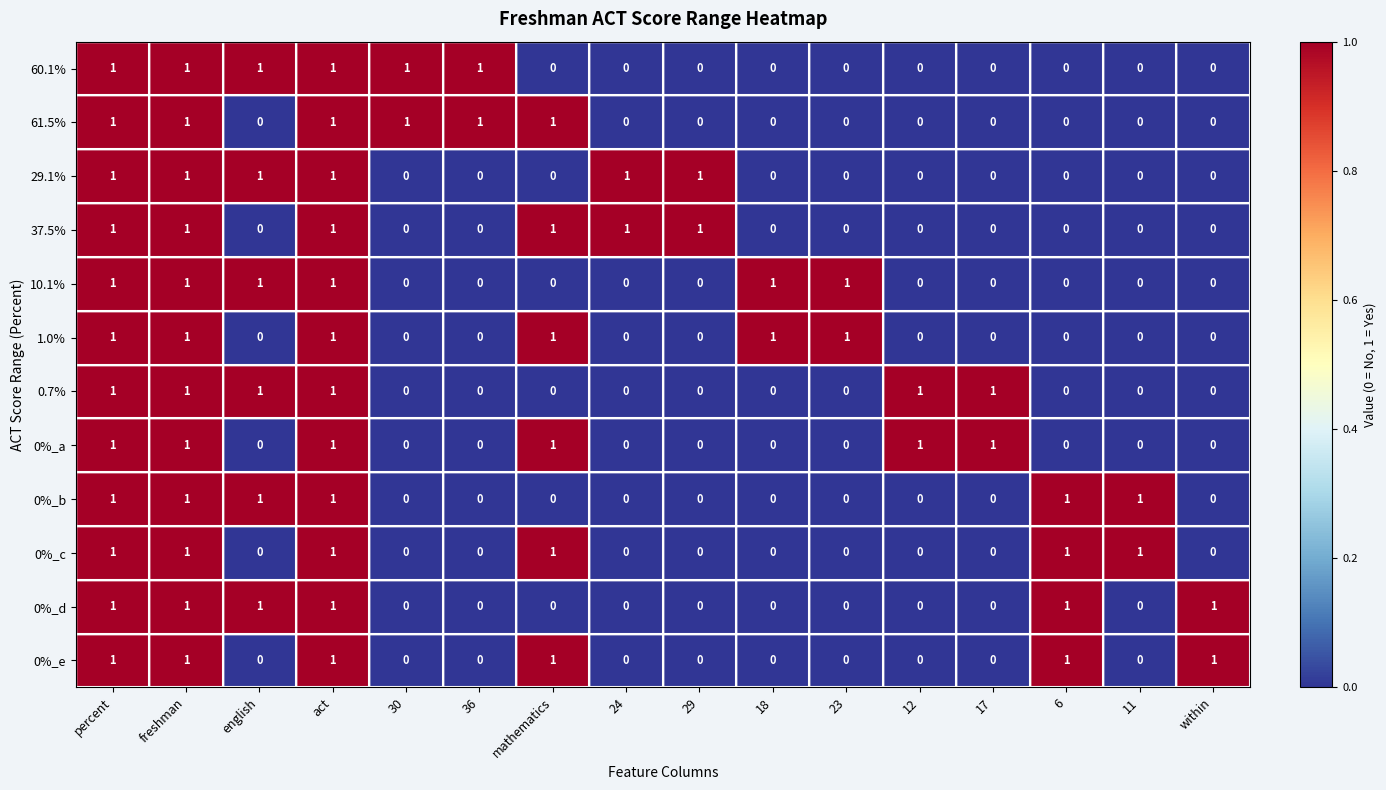

Count the number of data series in this chart.

12